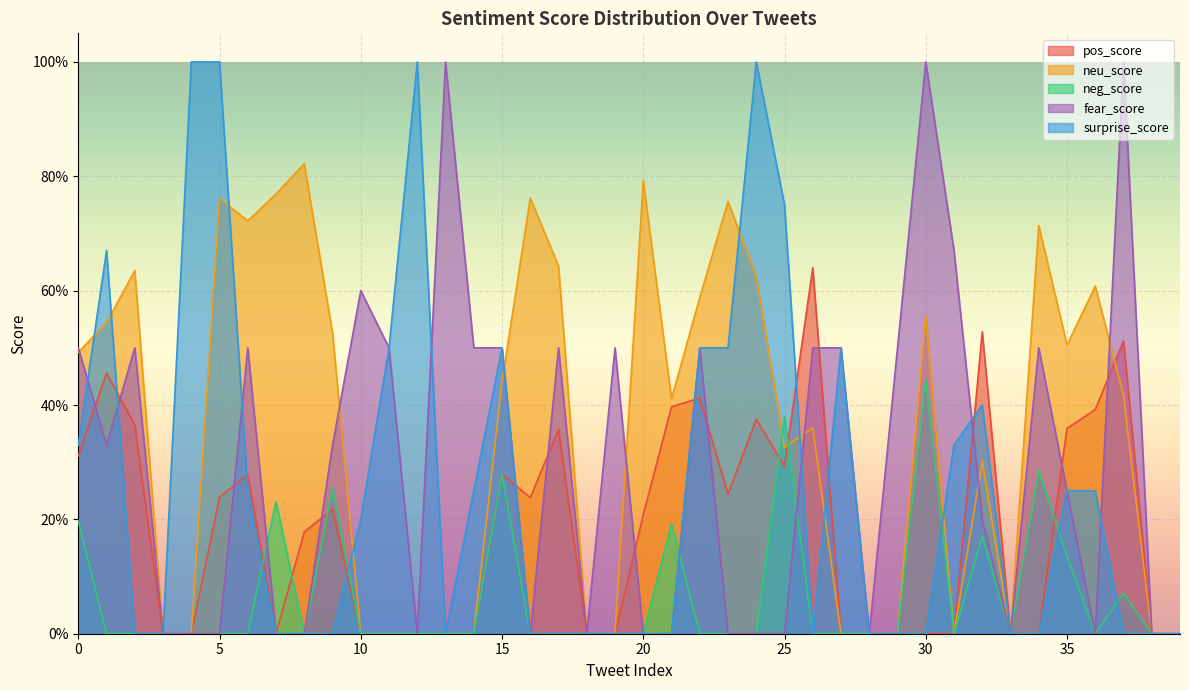

What is the sum of the fear_score values at 9 and 25?

0.3